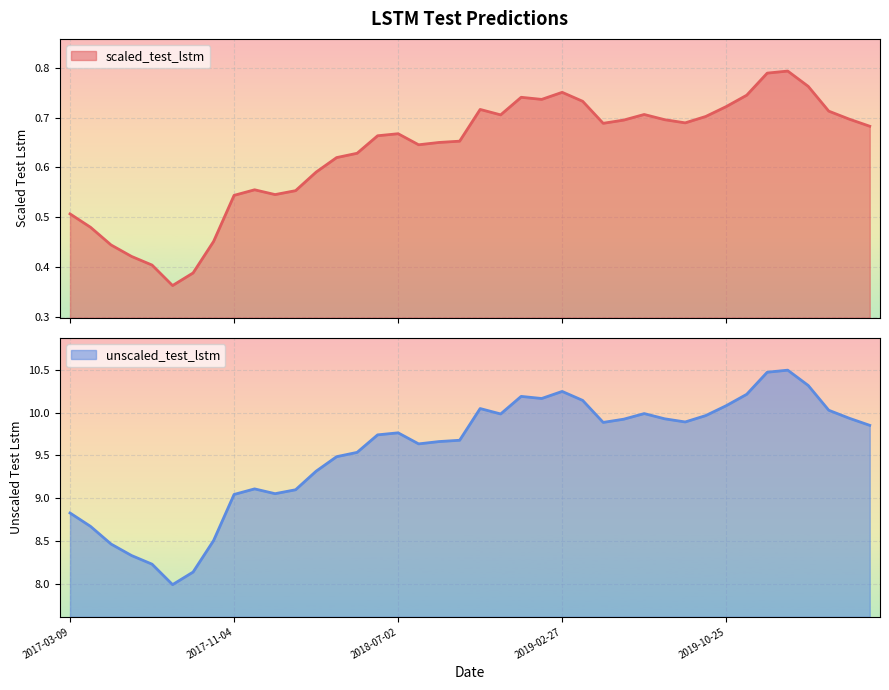

True or false: scaled_test_lstm has a value of 0.7 at 2019-07-27.

True